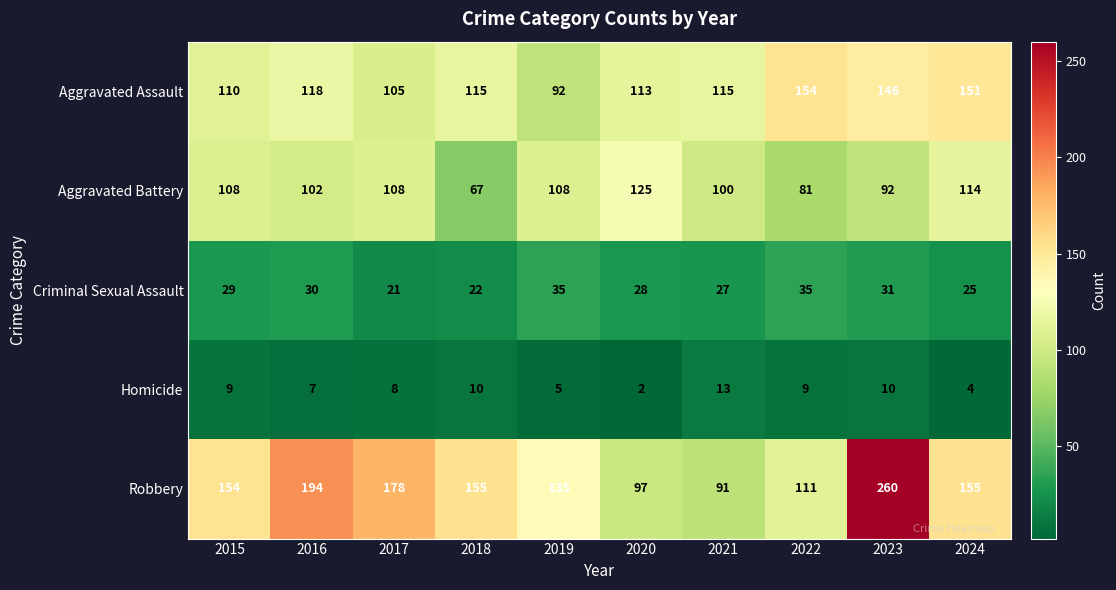

What is the total value across all series at 2019?

375